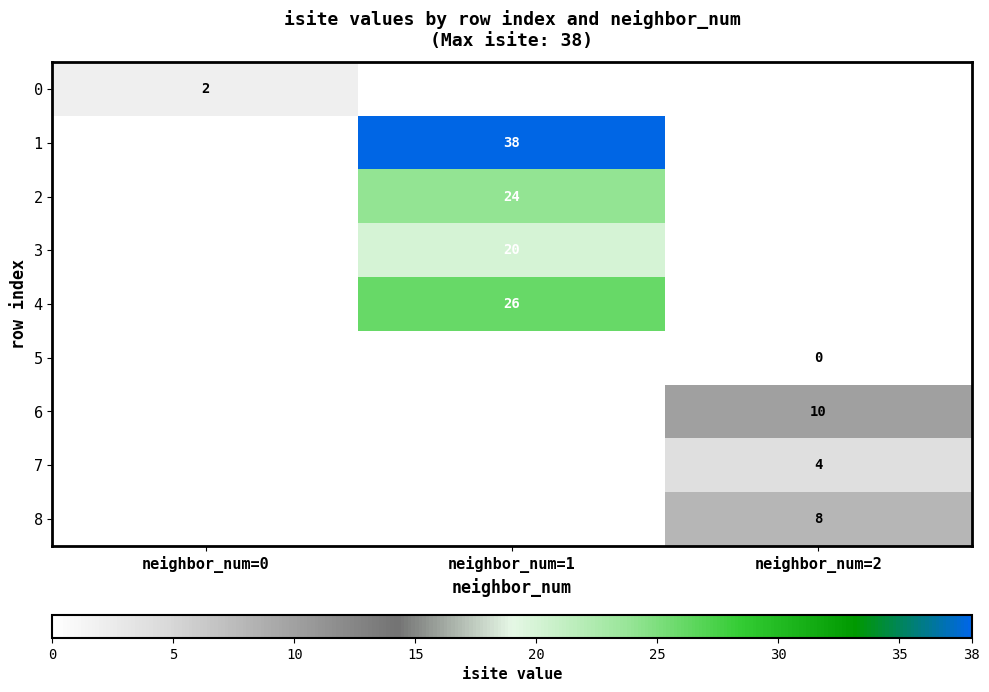

At how many categories does at least one series exceed 5?

2